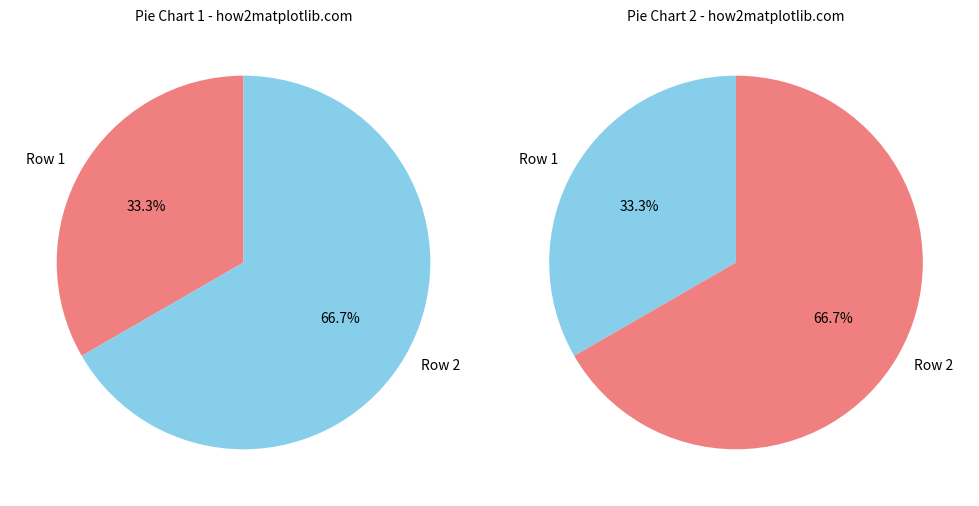

The Row 1 slice represents 33% of the pie. True or false?

True